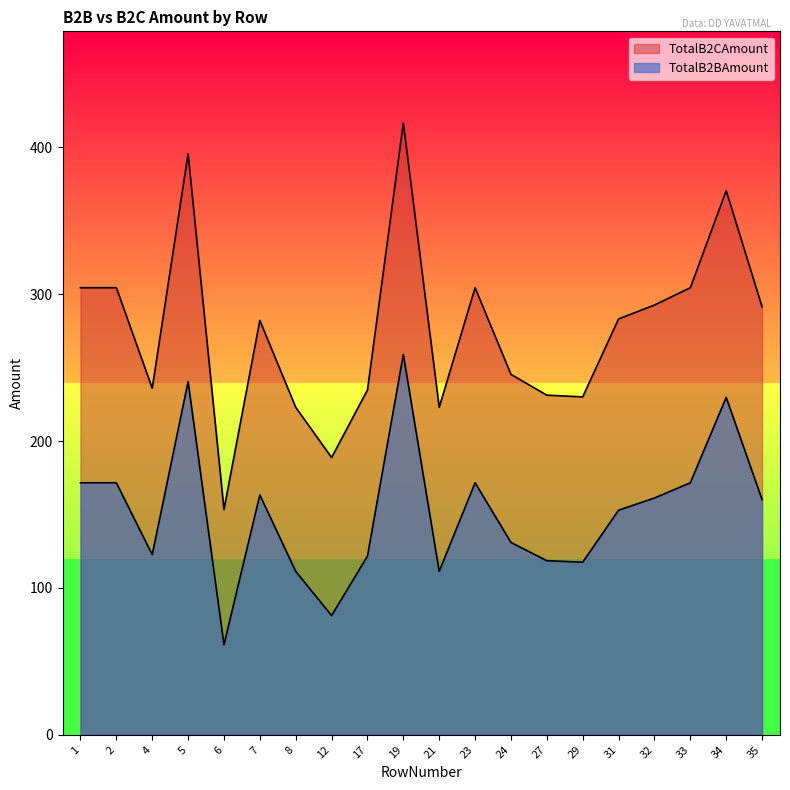

What is the value of the TotalB2BAmount point at the 4th from the left?

240.5